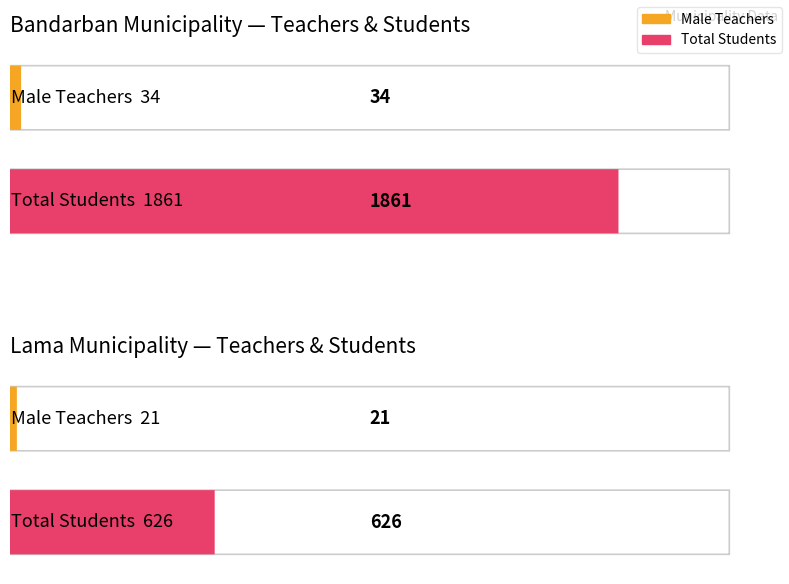

What is the difference between the Total Students values at Bandarban and Lama?

1235